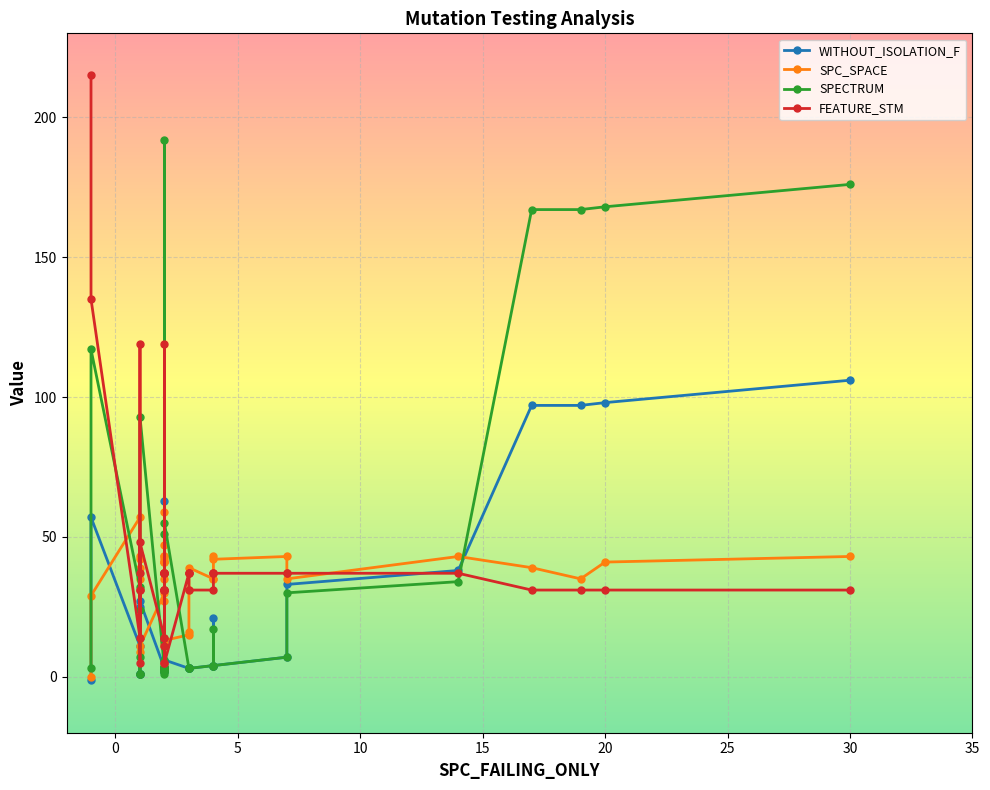

Is it true that SPC_SPACE equals 51 at 25?

False